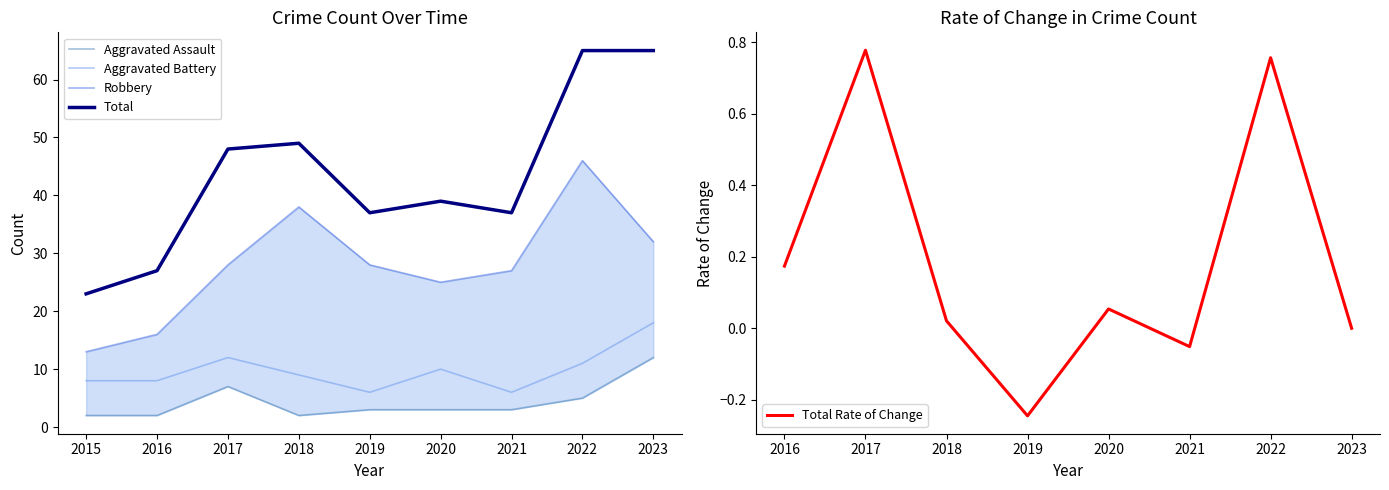

Between 2015 and 2018, which series saw the biggest shift?

Total